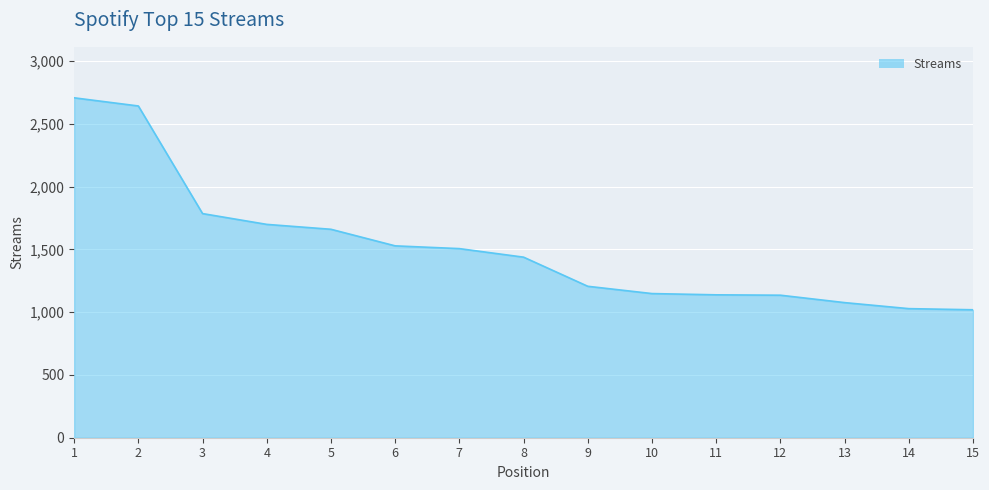

Which label corresponds to the largest value in the chart?

1